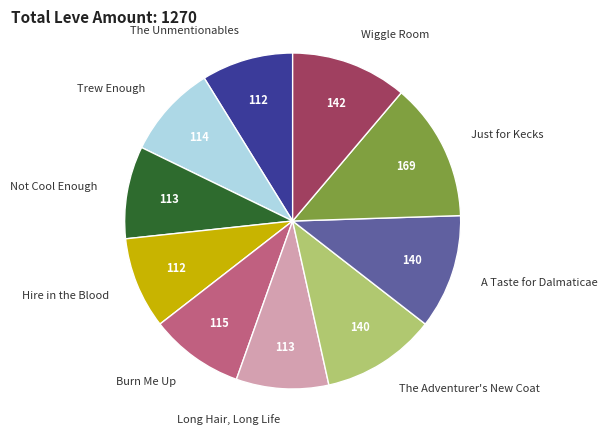

Do Long Hair, Long Life and A Taste for Dalmaticae together represent more than half of the pie?

No